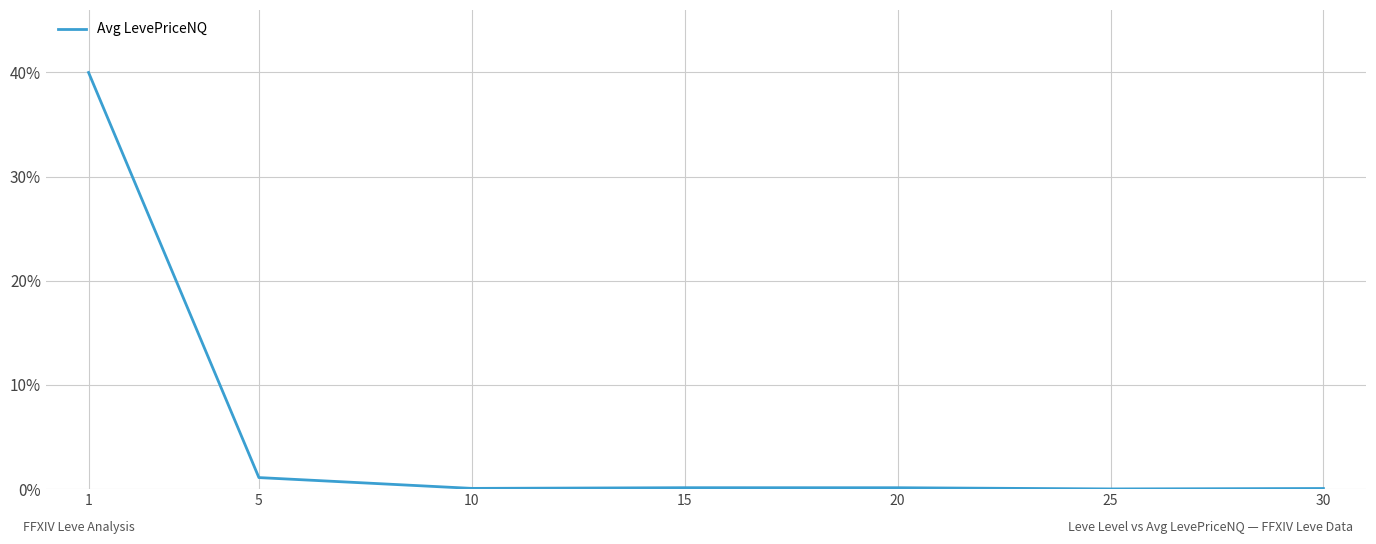

What is the difference between the maximum and second lowest values?

39.9